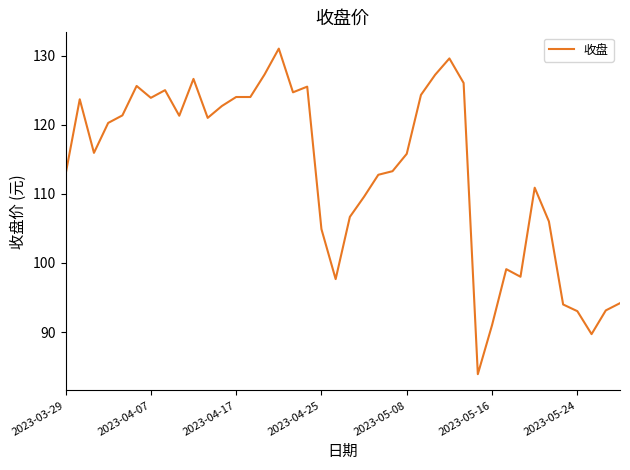

What is the minimum value shown in the chart?

83.9